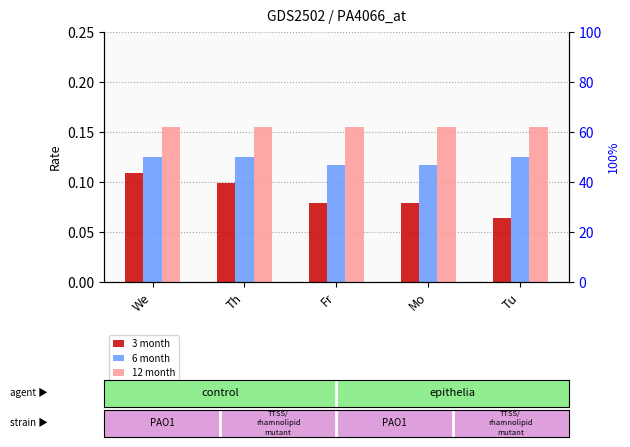

Between Th and Mo, which series saw the biggest shift?

3 month